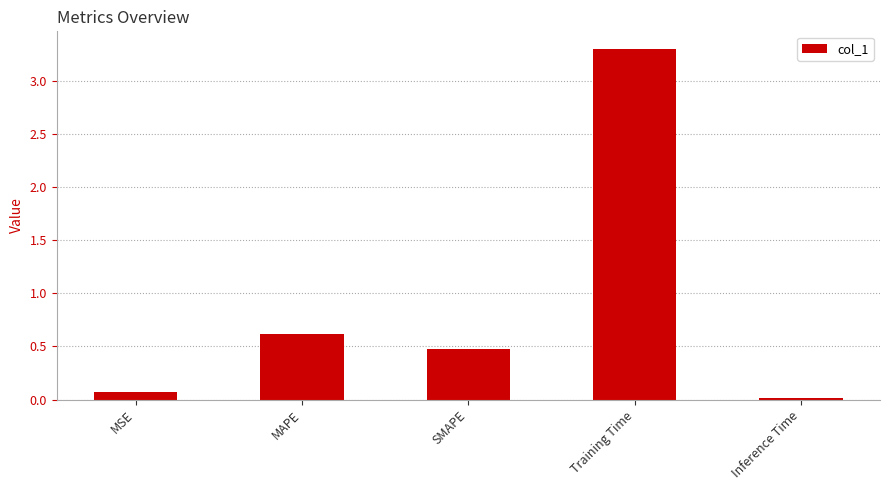

List the labels in order of value, smallest first.

Inference Time, MSE, SMAPE, MAPE, Training Time